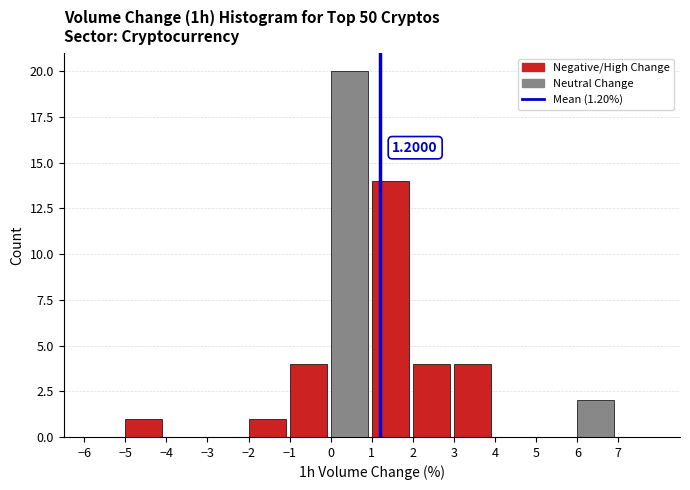

Which range on the x-axis has the tallest bar?

0 to 1